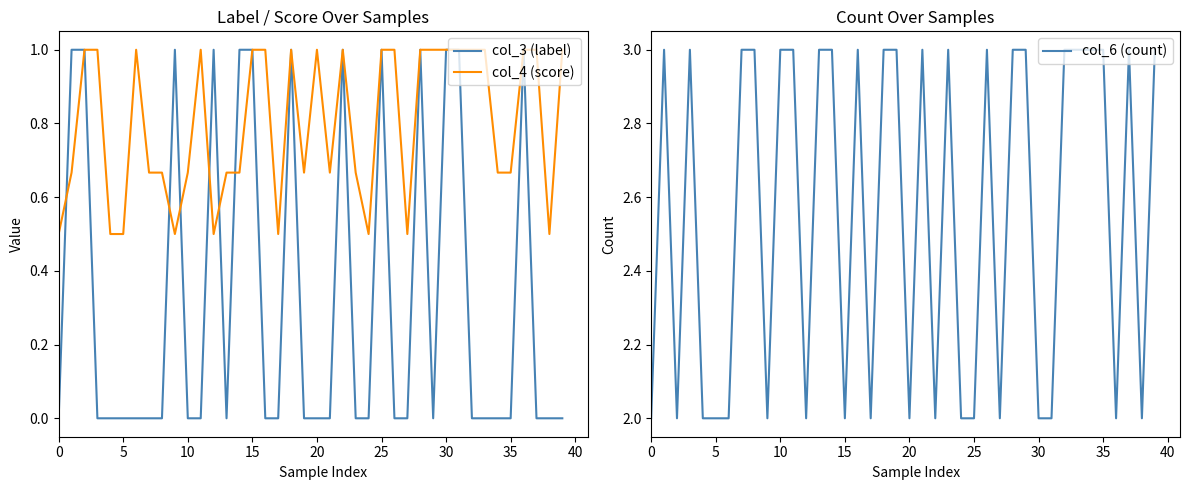

What is the approximate value of col_4 (score) at 20?

1.0